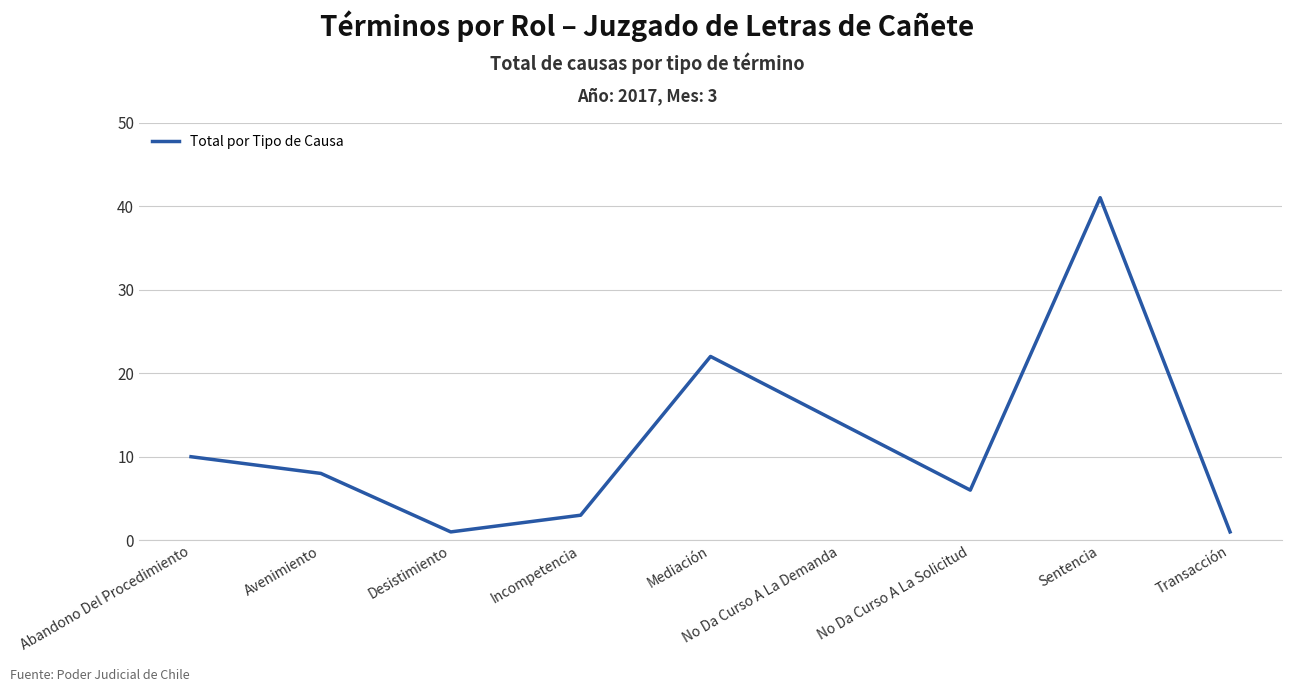

Which label corresponds to the largest value in the chart?

Sentencia